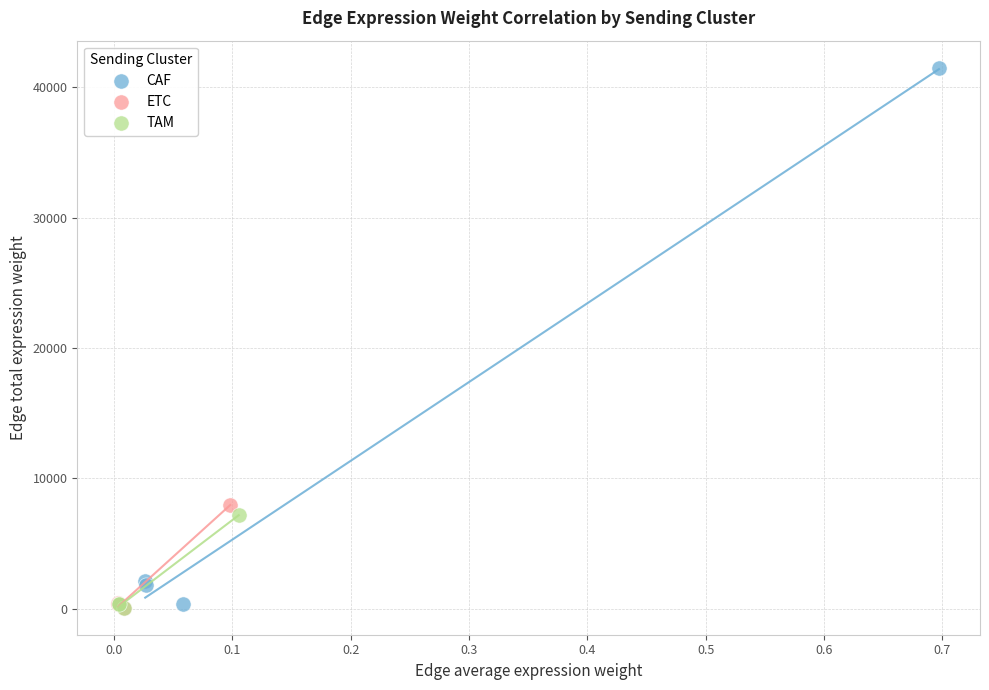

Which series reaches the maximum Y coordinate?

CAF